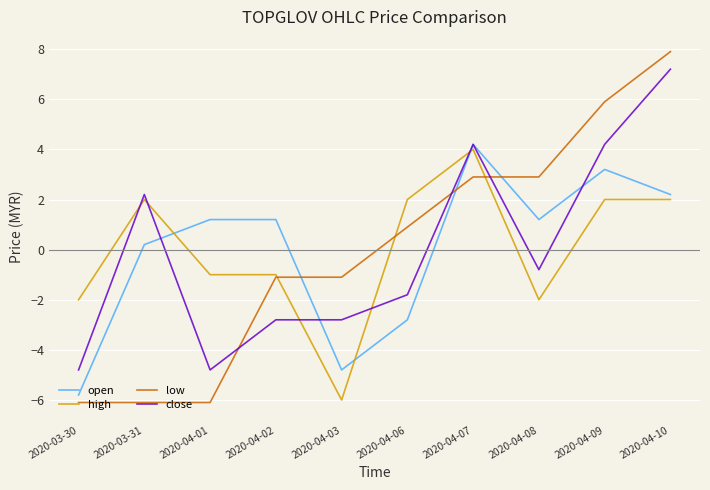

Read the high value at 2020-03-30.

-2.0